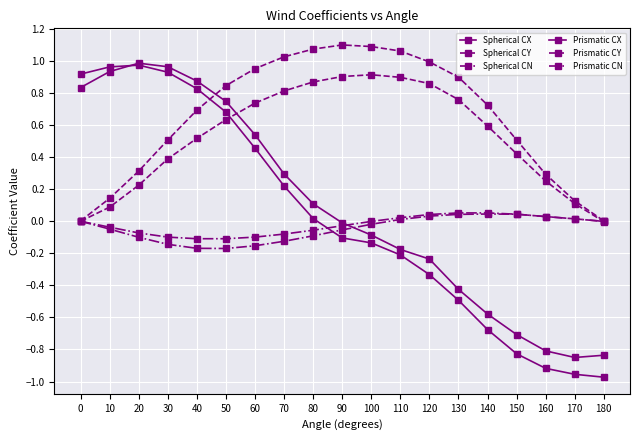

Does the chart have visible grid lines?

Yes